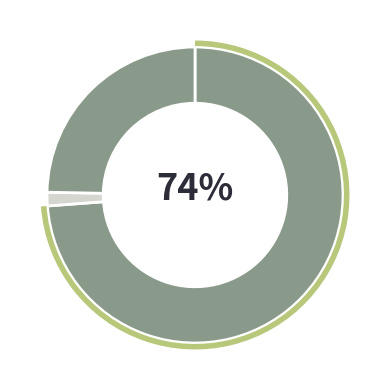

Does any single category account for the majority?

Yes